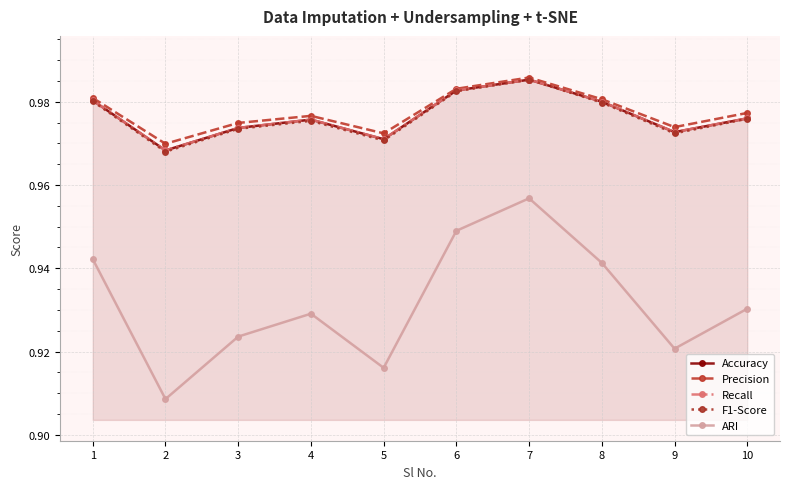

Between 2 and 9, which is larger?

9